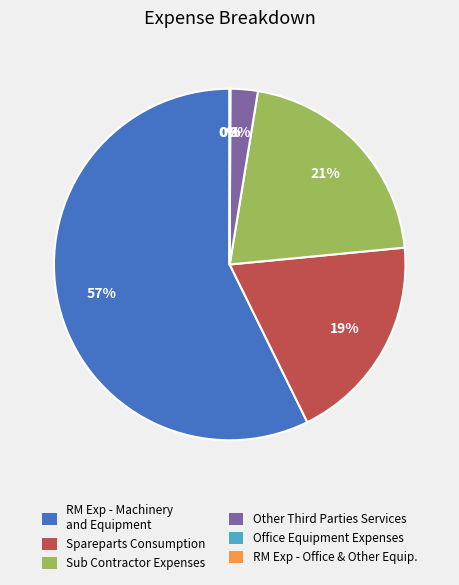

To the nearest percent, what is the difference between the largest and smallest slice percentages?

57%